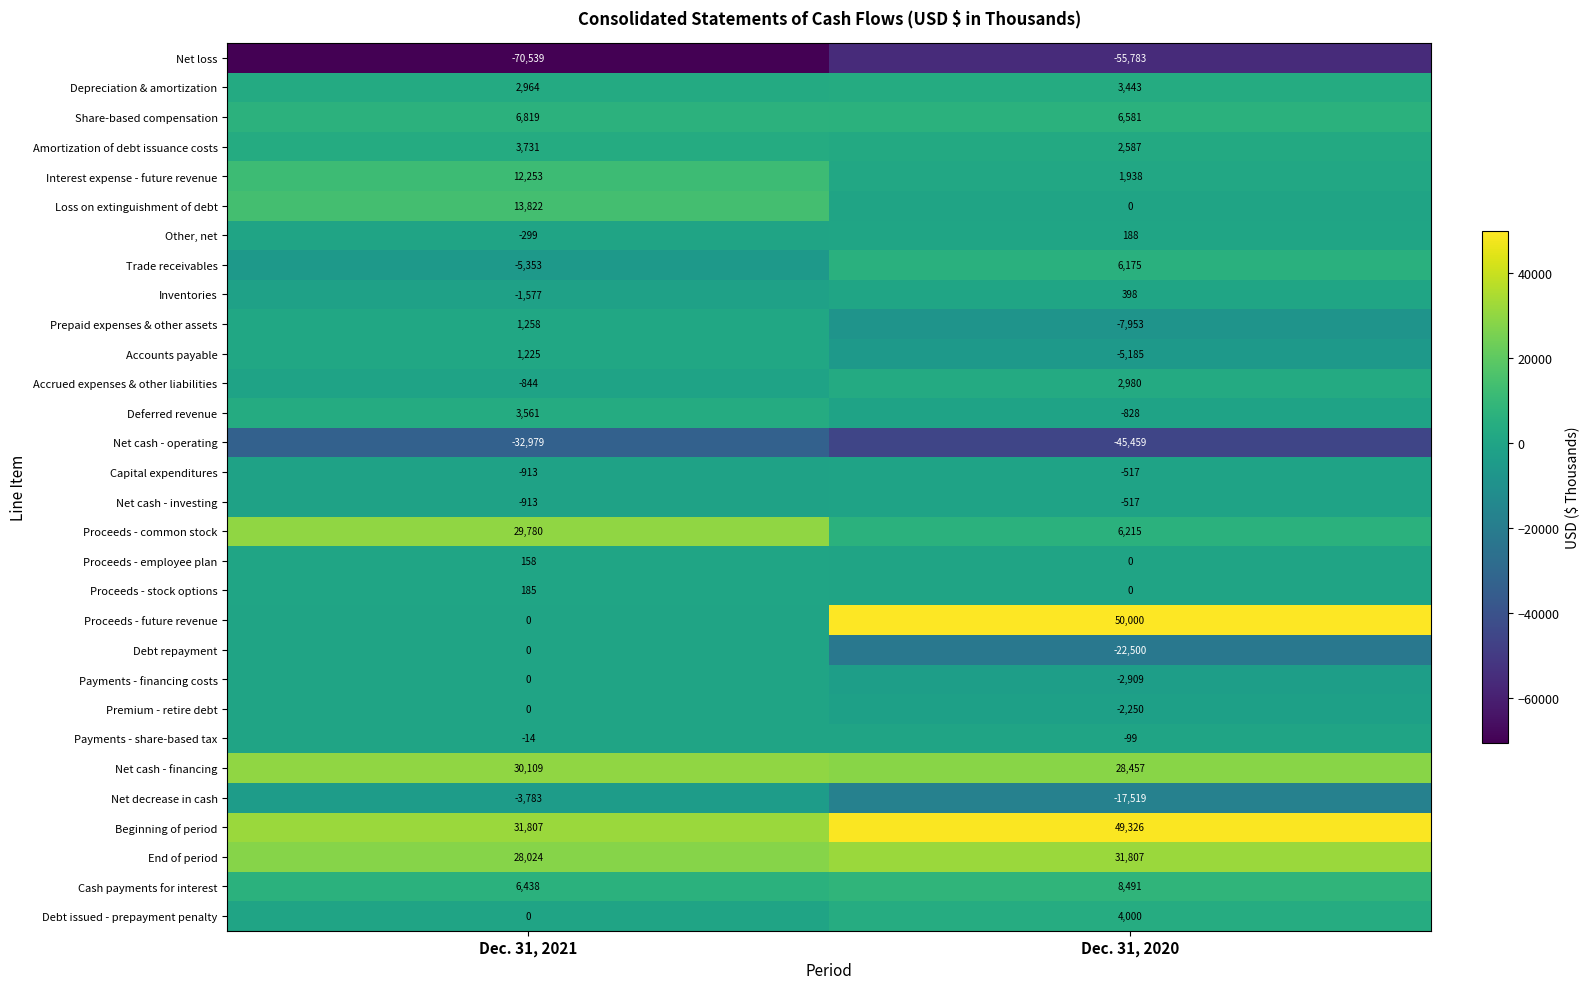

List the labels in order of Capital expenditures value, smallest first.

Dec. 31, 2021, Dec. 31, 2020